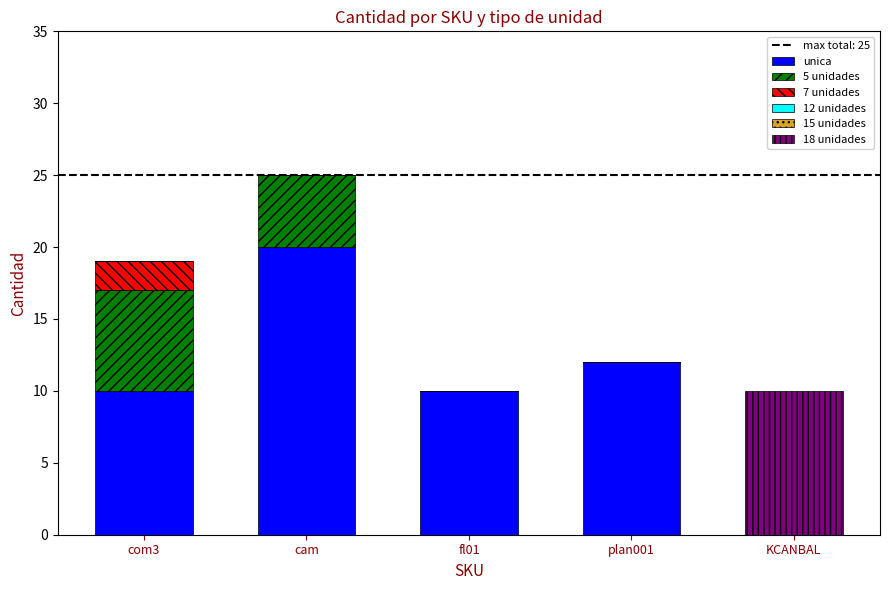

The value of unica at fl01 is 15. True or false?

False